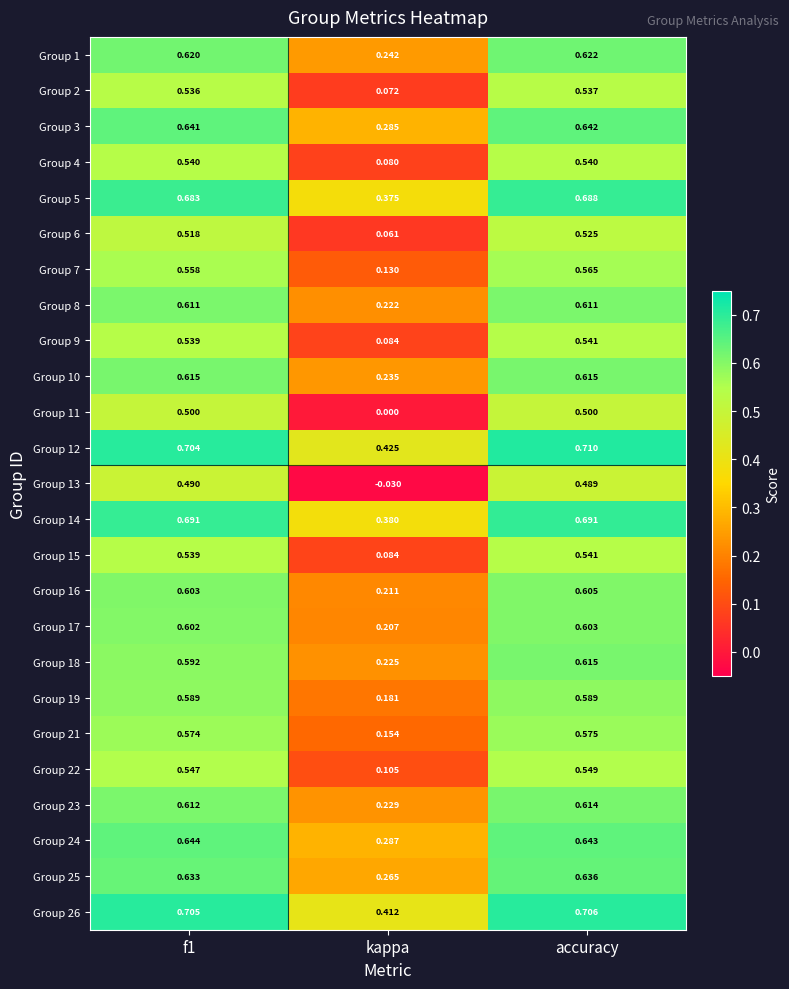

Which category has the highest value across all series?

accuracy